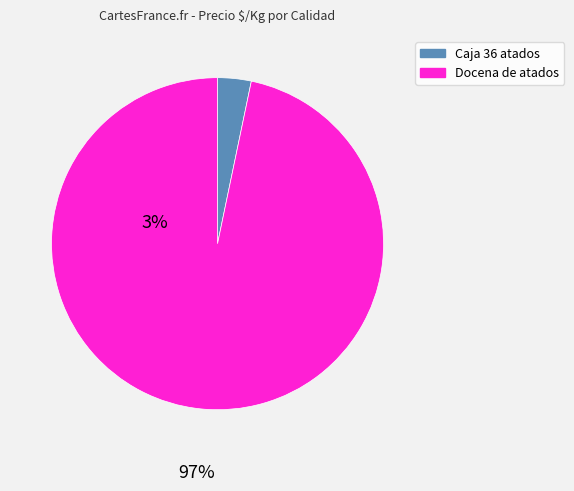

Does any single category account for the majority?

Yes